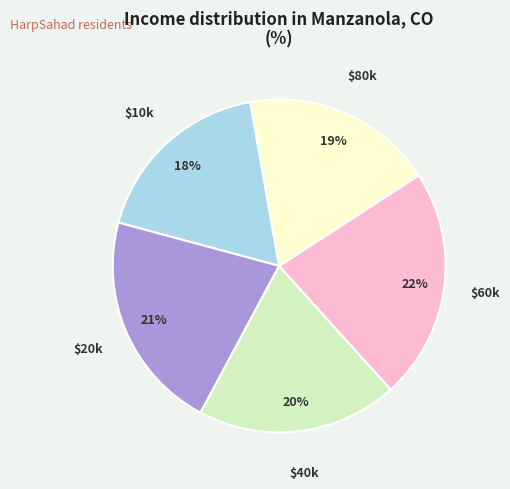

To the nearest percent, what is the difference between the largest and smallest slice percentages?

4%